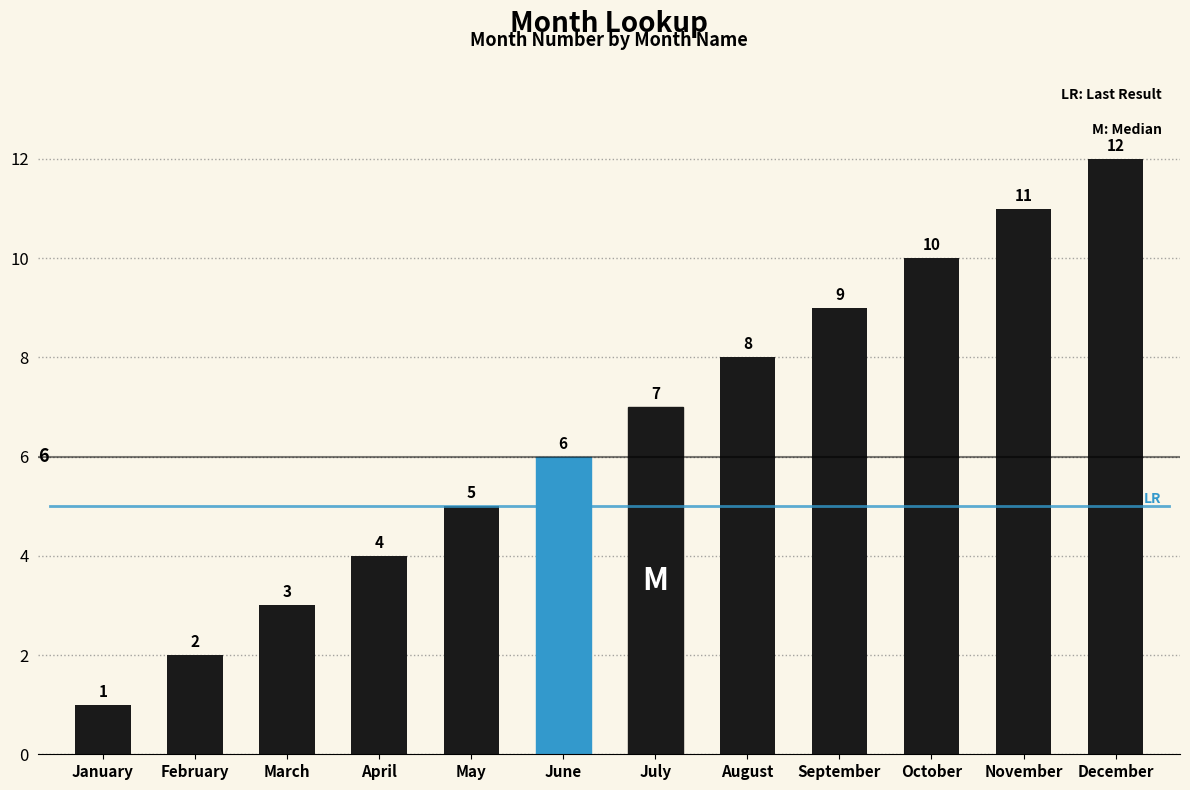

What is the change in value from January to December?

+11